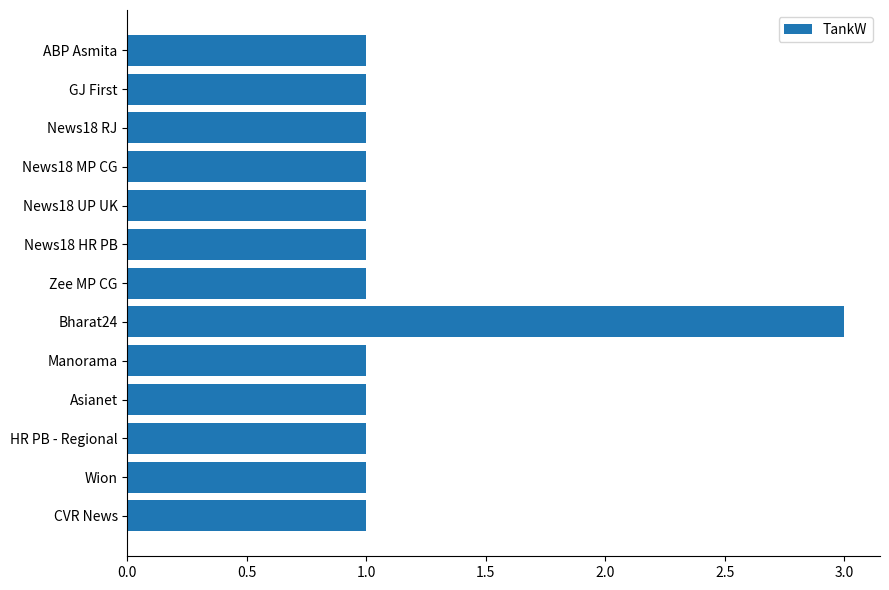

What is the sum of all values?

15